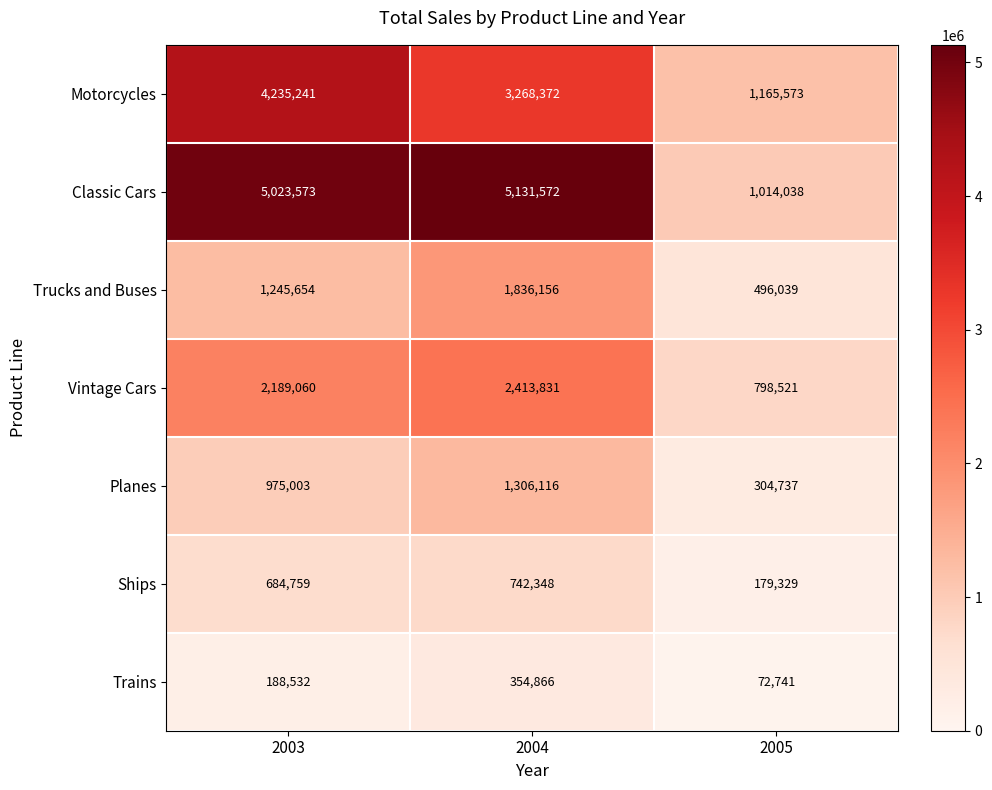

At which category is the sum across all series the highest?

2004